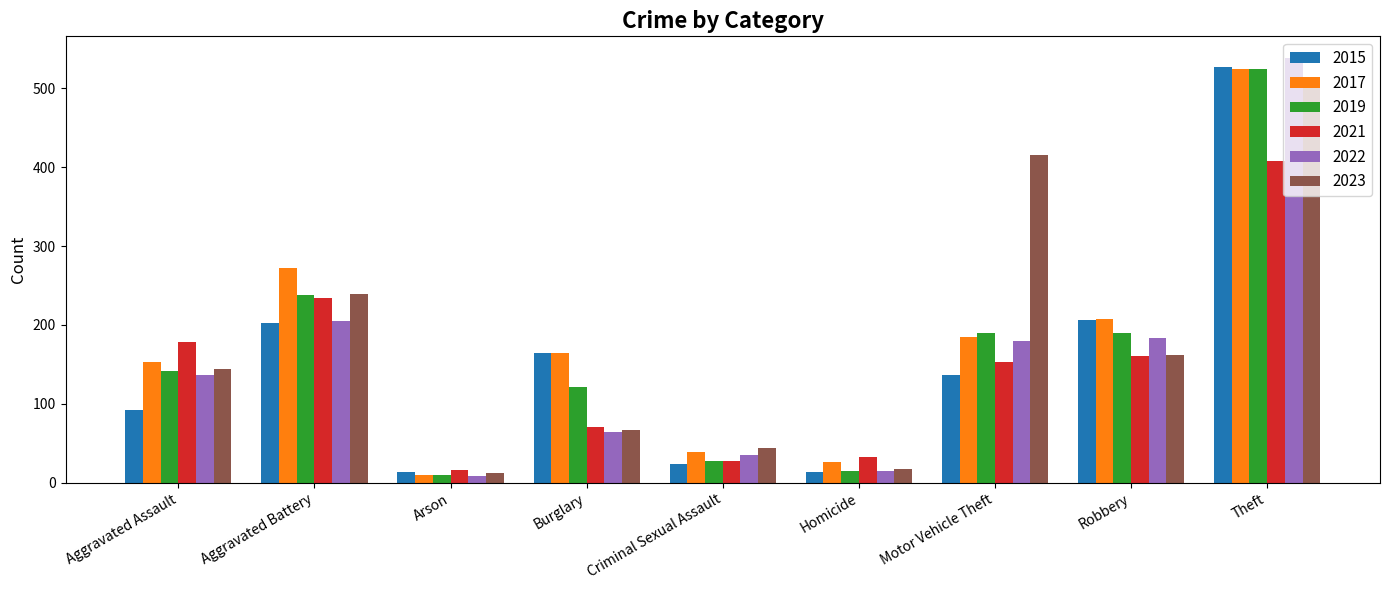

What is the highest value of the 2022 series?

539